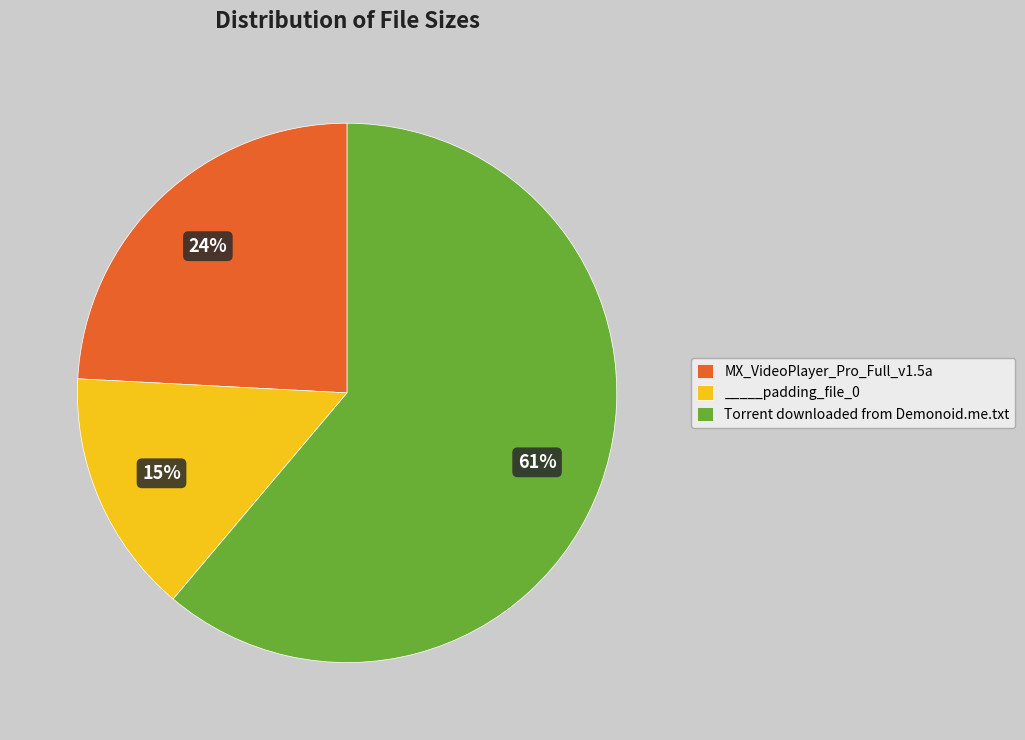

Is _____padding_file_0 the majority of the pie?

No